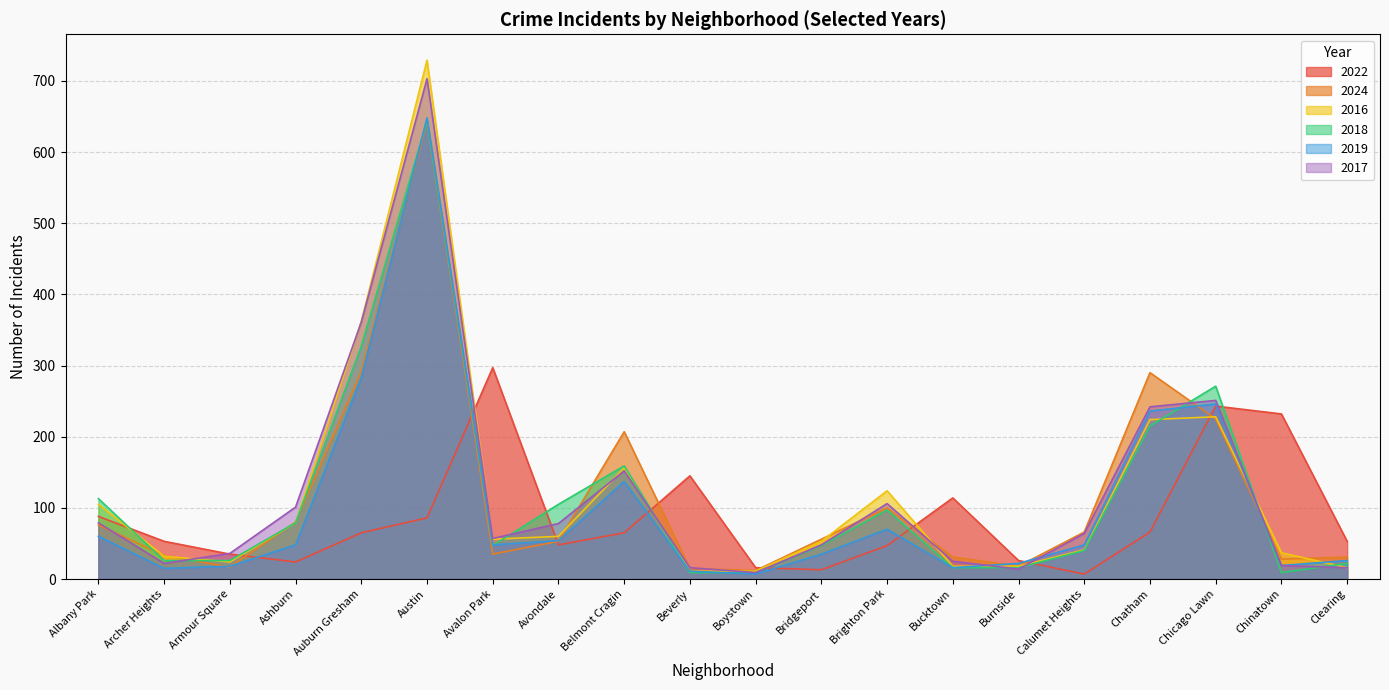

In 2016, how many points are higher than both neighbors (excluding endpoints)?

4